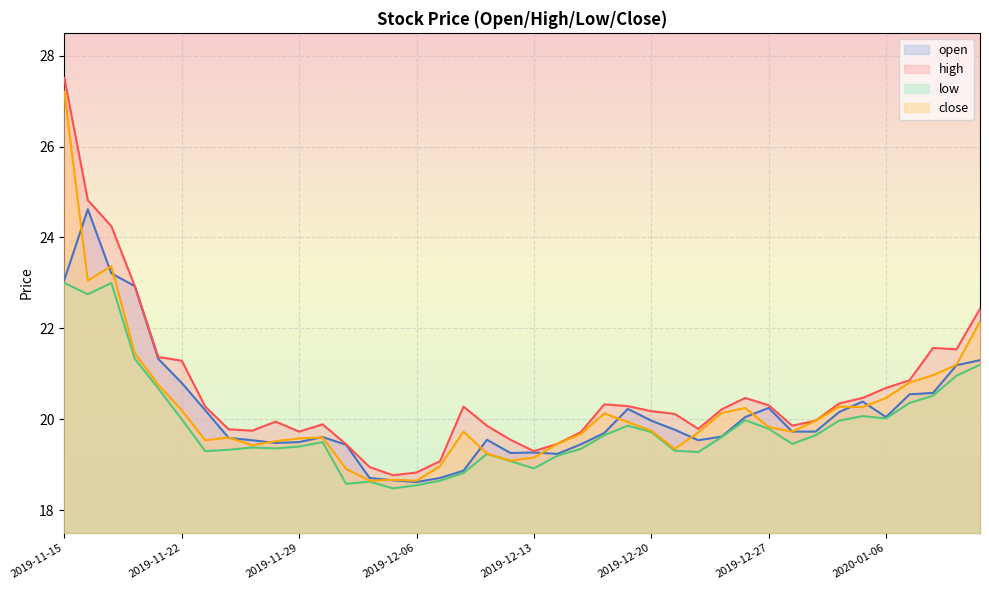

In low, how many points are lower than both neighbors (excluding endpoints)?

9